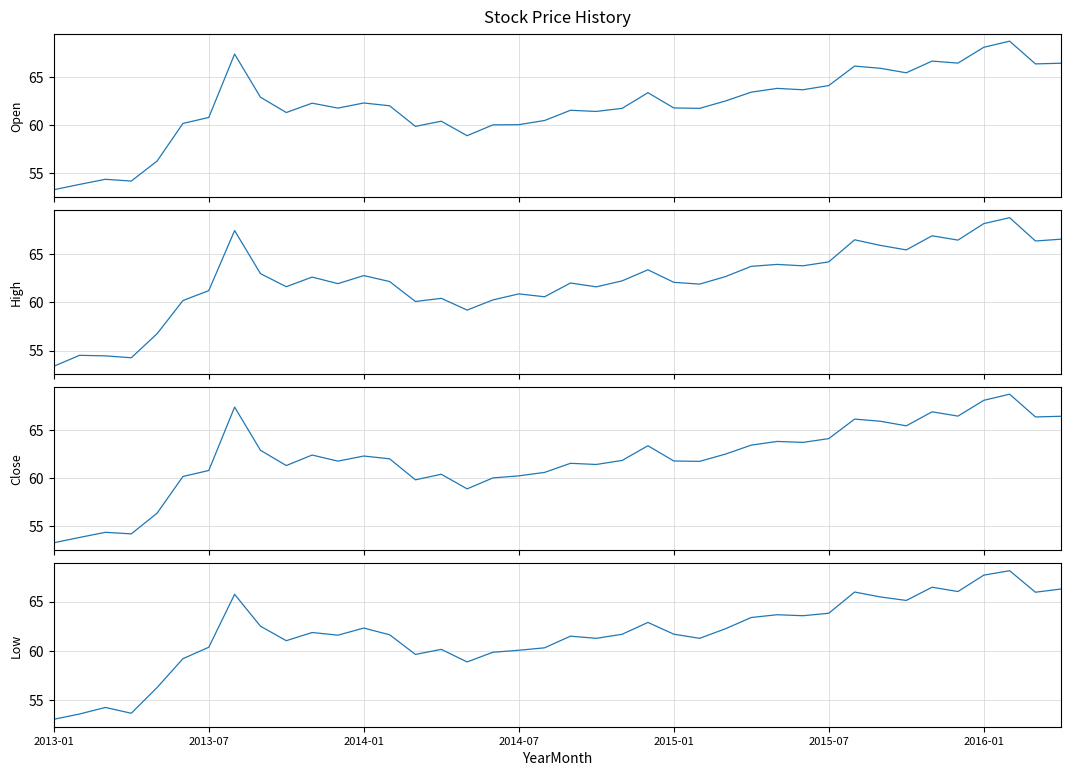

At which category does the chart reach its peak across all series?

37